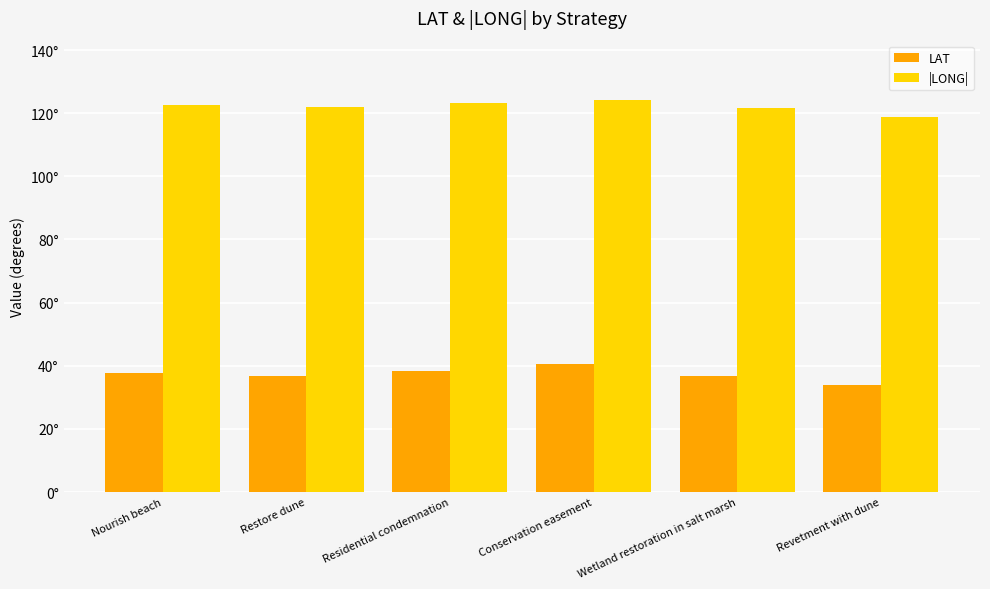

What is the difference between the maximum and second lowest values in the |LONG| series?

2.5